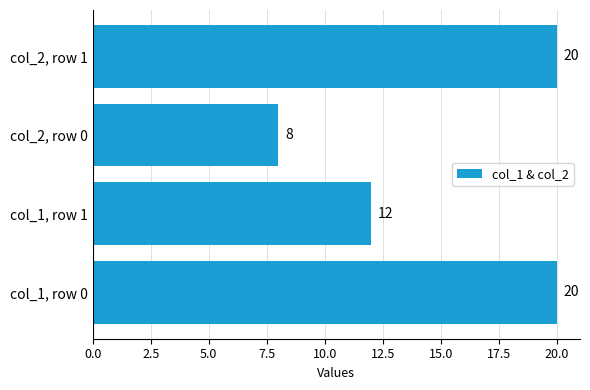

What is the change in value from col_1, row 1 to col_2, row 0?

-4